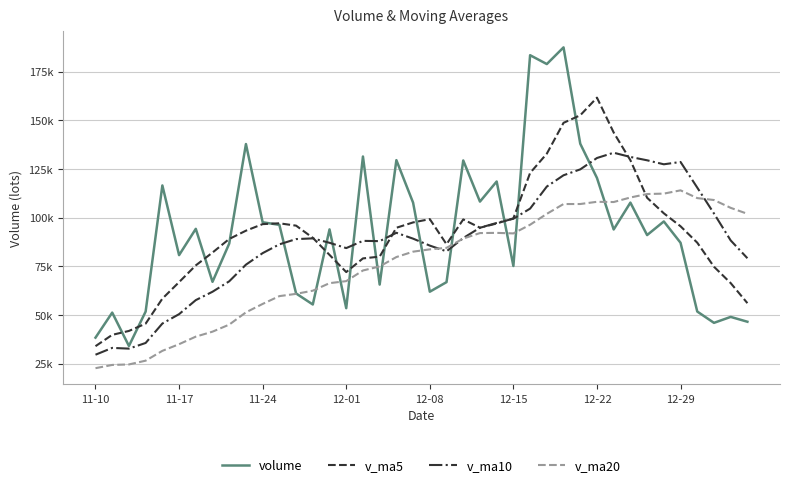

What is the difference between the second highest and minimum values in the v_ma10 series?

101649.2